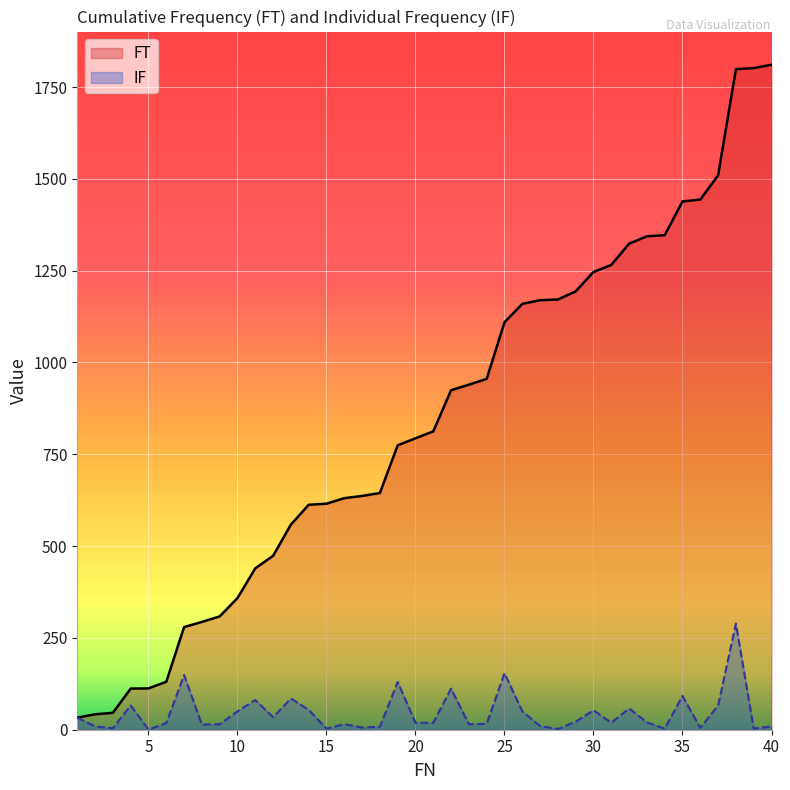

At which label does FT first exceed 812?

21